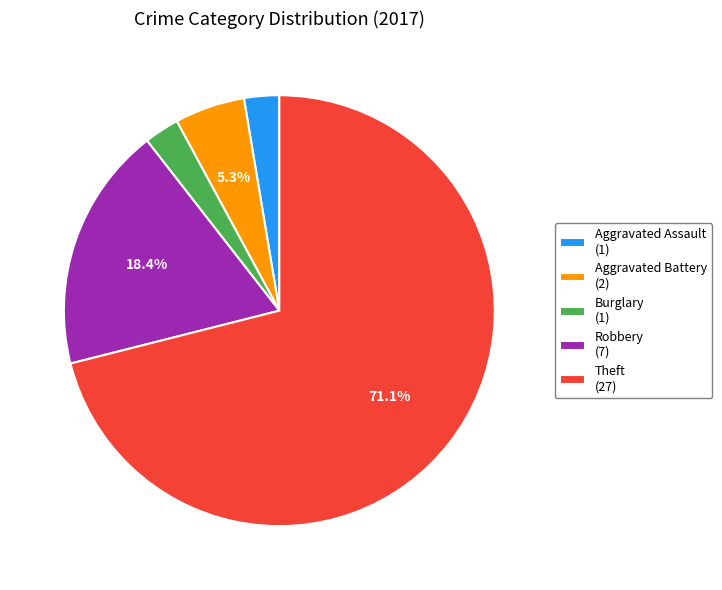

Approximately how many times larger is the value at Aggravated Assault (1) compared to Aggravated Battery (2)?

0.5